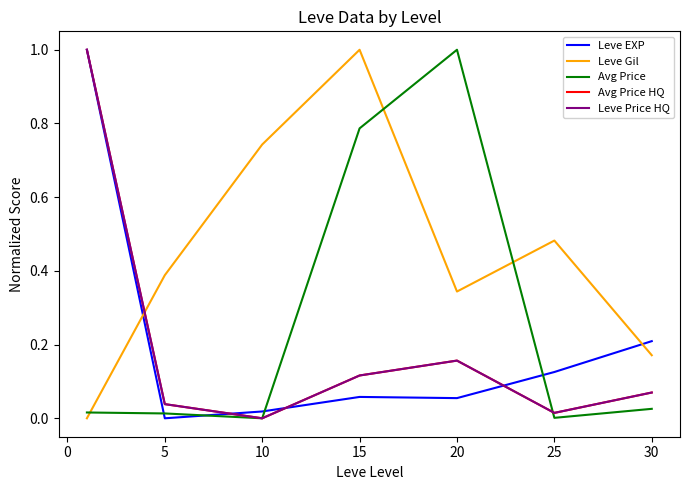

Reading left to right, extract all data points from this chart.

Leve EXP: 1.0	0.0	0.0	0.1	0.1	0.1	0.2
Leve Gil: 0.0	0.4	0.7	1.0	0.3	0.5	0.2
Avg Price: 0.0	0.0	0.0	0.8	1.0	0.0	0.0
Avg Price HQ: 1.0	0.0	0.0	0.1	0.2	0.0	0.1
Leve Price HQ: 1.0	0.0	0.0	0.1	0.2	0.0	0.1